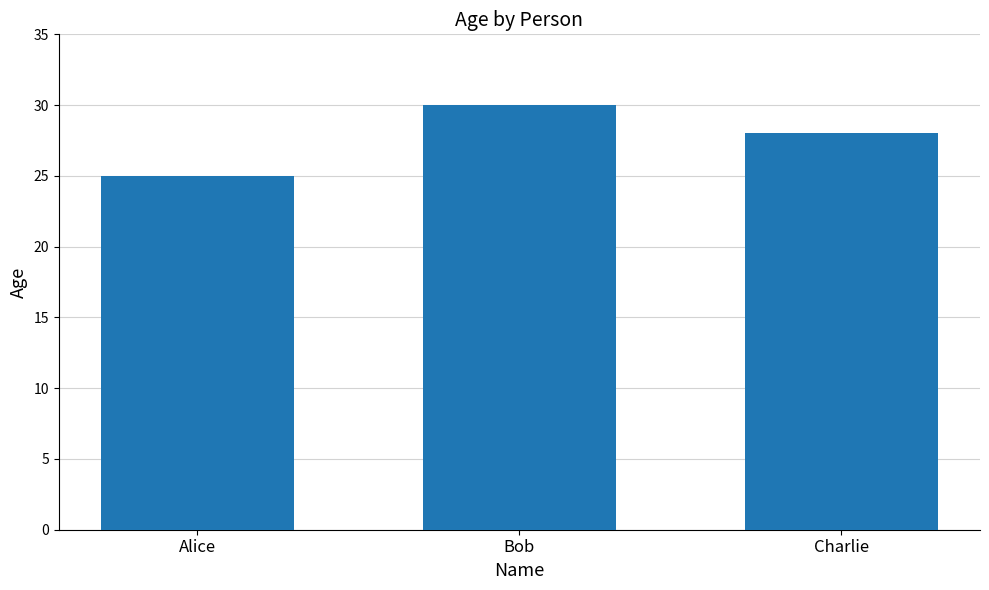

What is the ratio of the value at Charlie to the value at Bob?

0.9